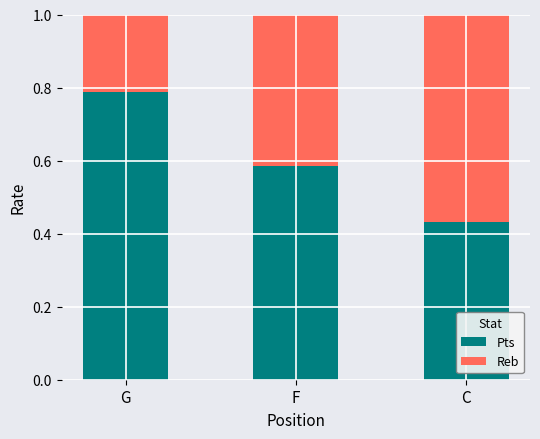

At which label is Pts closest to 0?

C